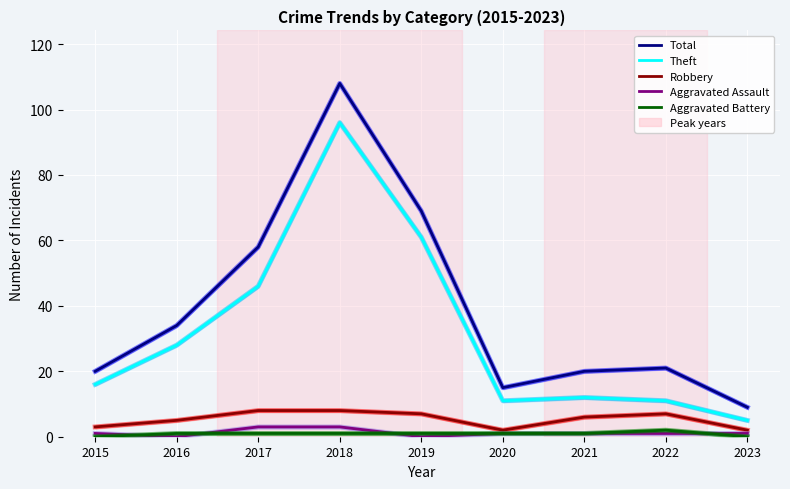

True or false: Total has more than 1 interior local peaks.

True